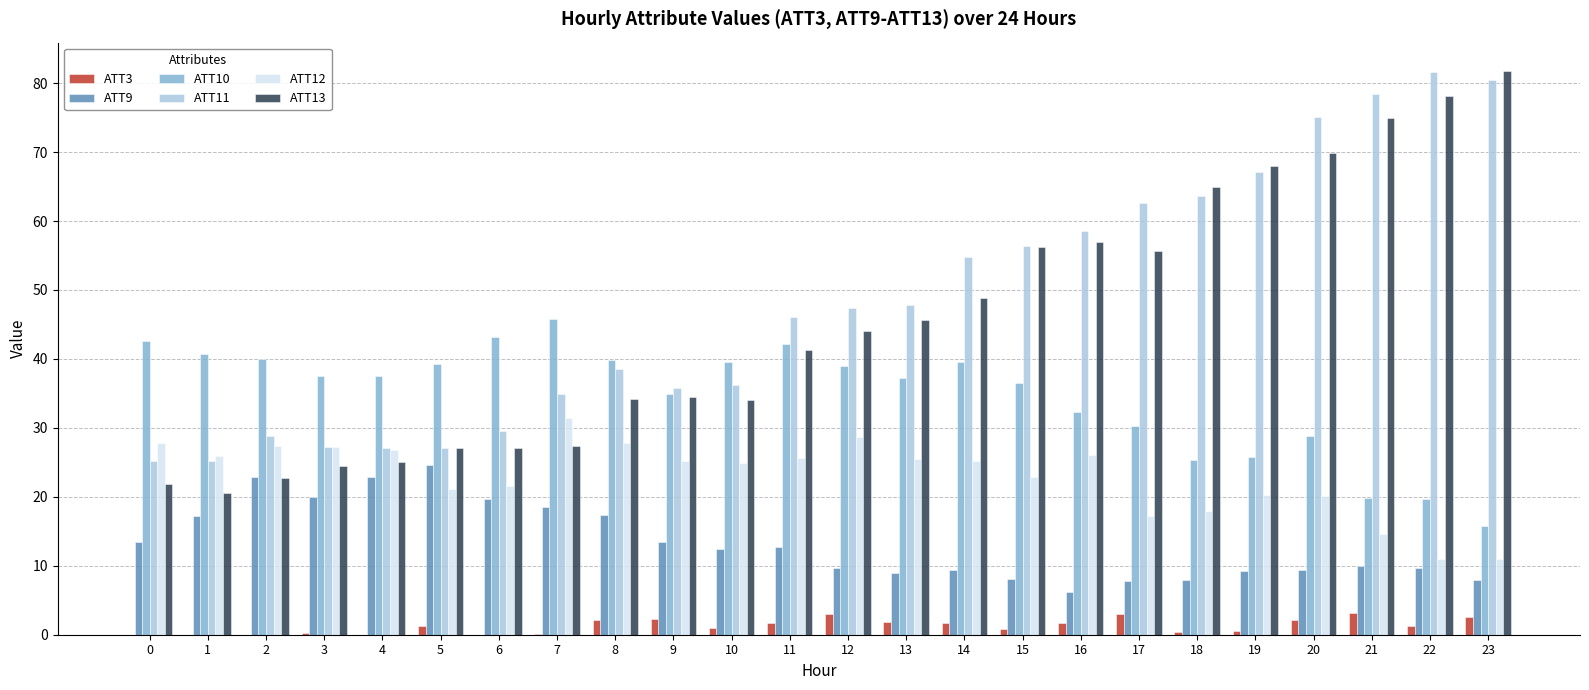

Which series has the largest total across all categories?

ATT11